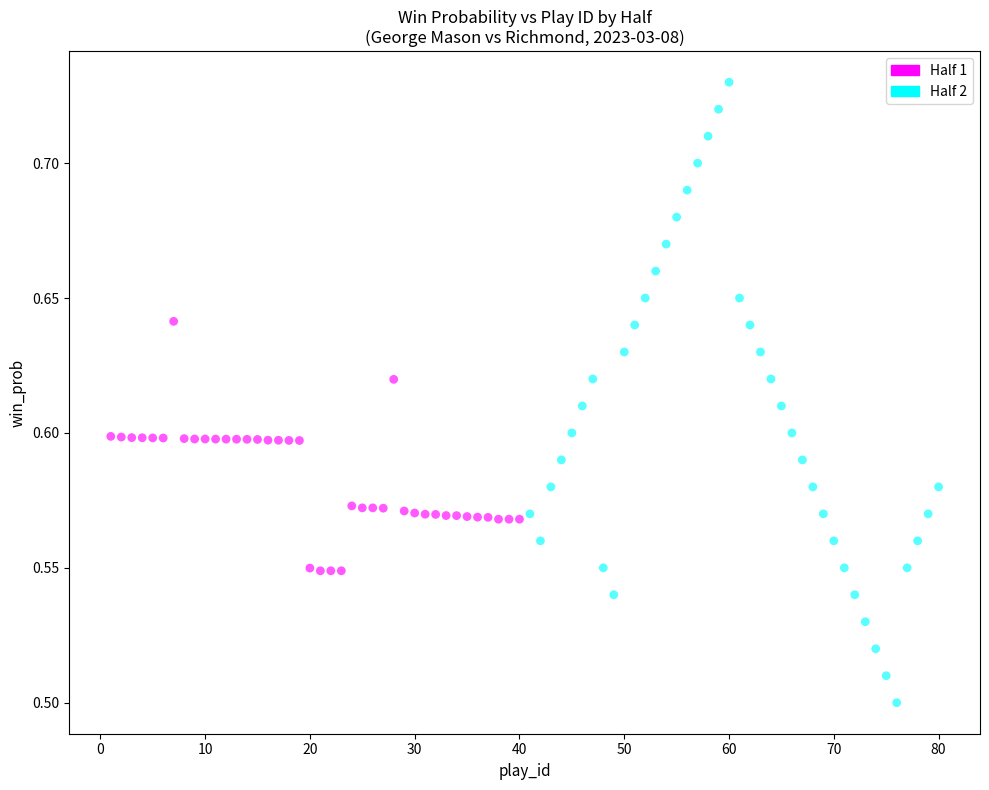

Which series reaches the minimum Y coordinate?

Half 2